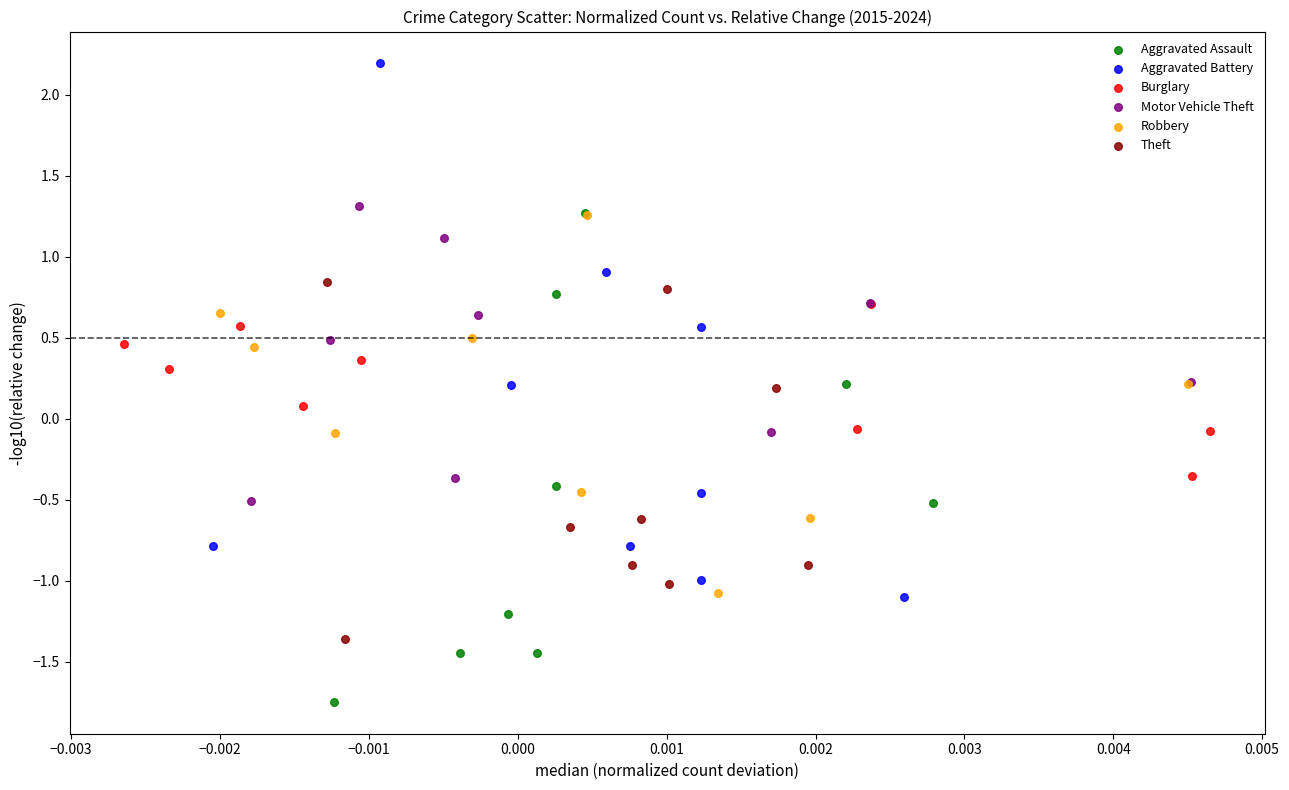

Which series reaches the maximum Y coordinate?

Aggravated Battery